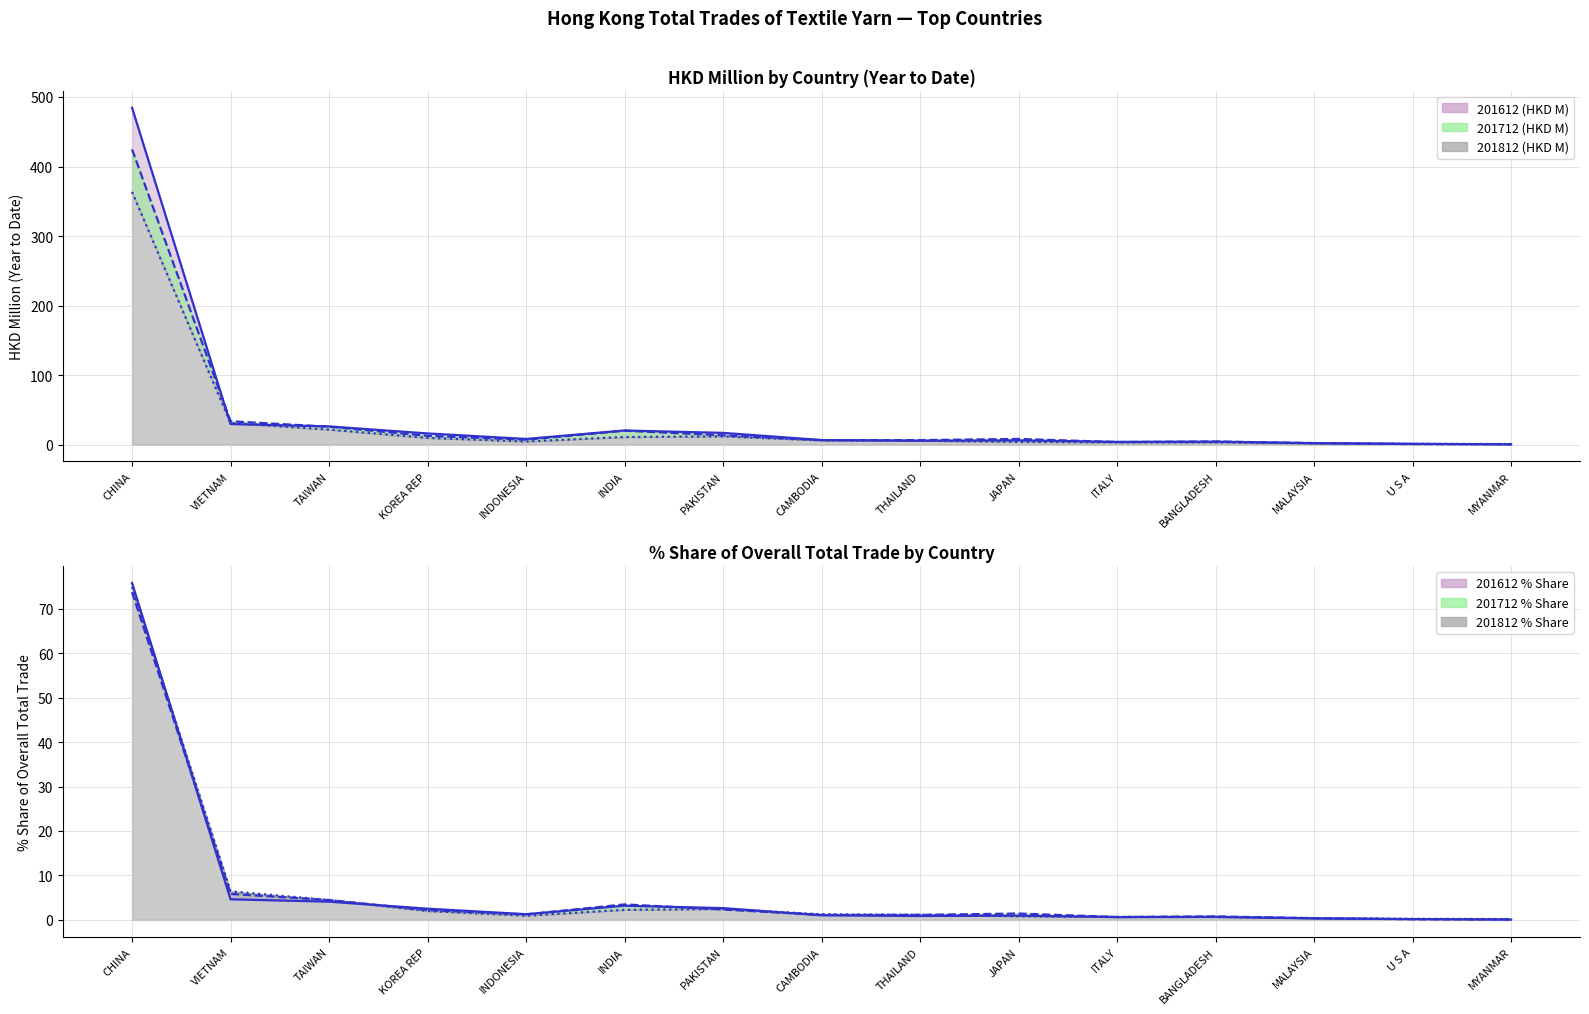

How many distinct data groups are displayed?

6